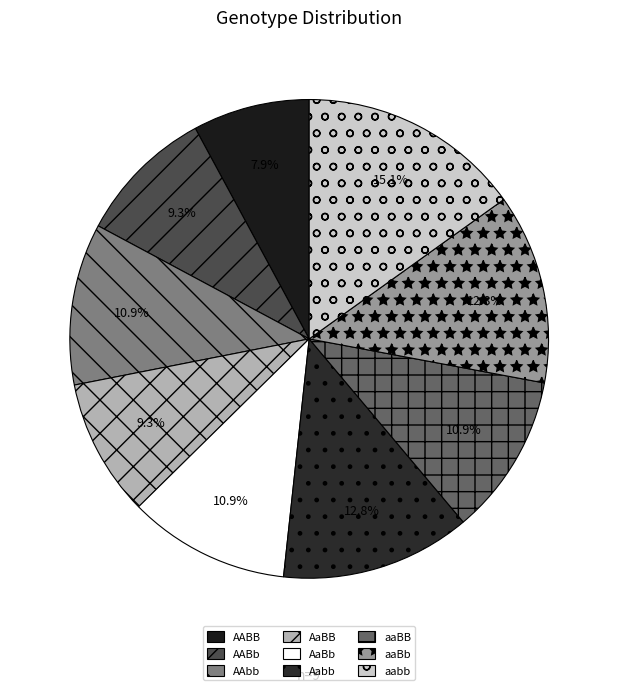

Is there a majority slice in this chart?

No